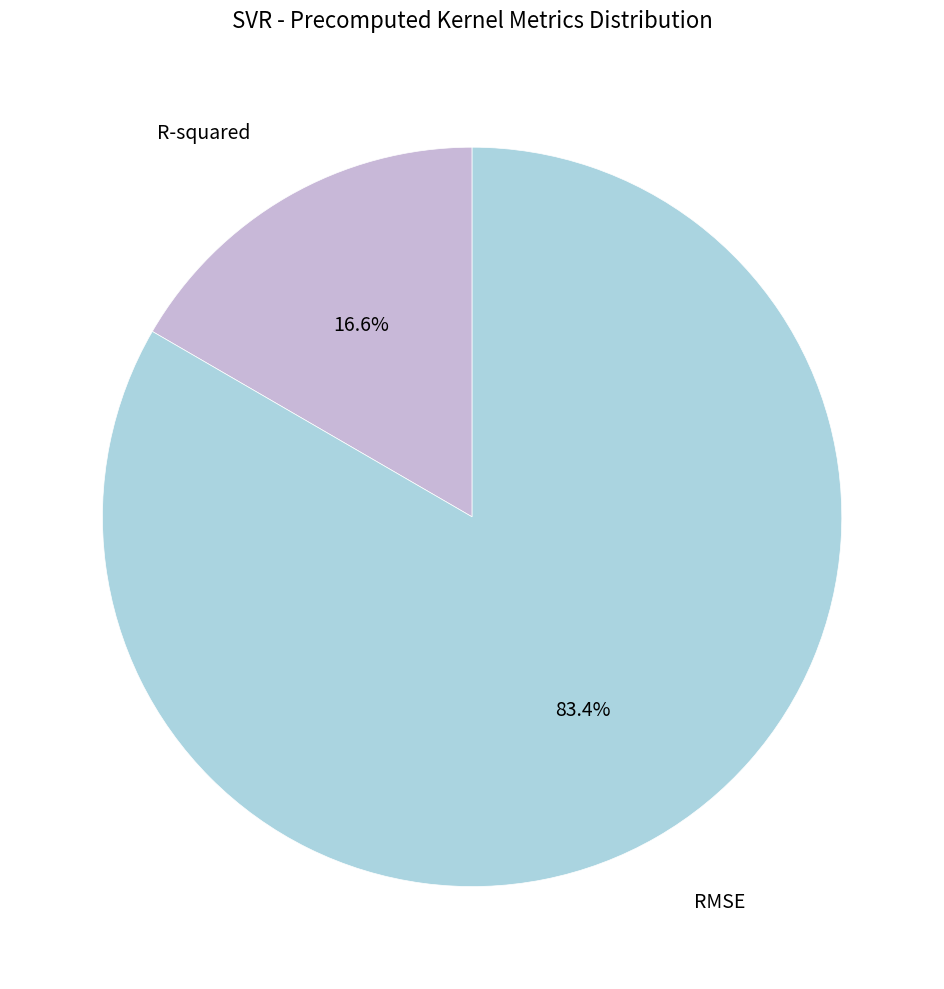

Is there a majority slice in this chart?

Yes